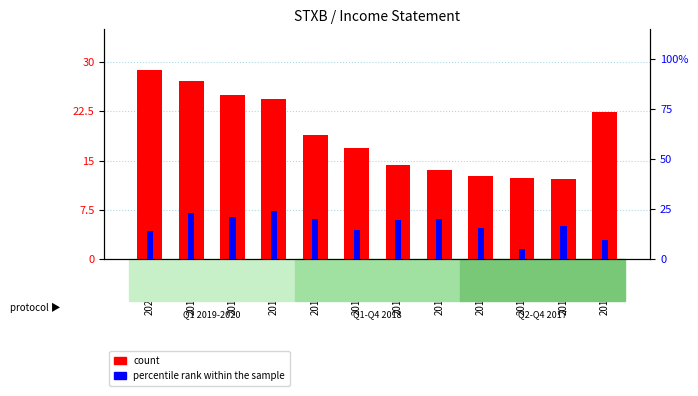

At how many categories does at least one series exceed 18?

8